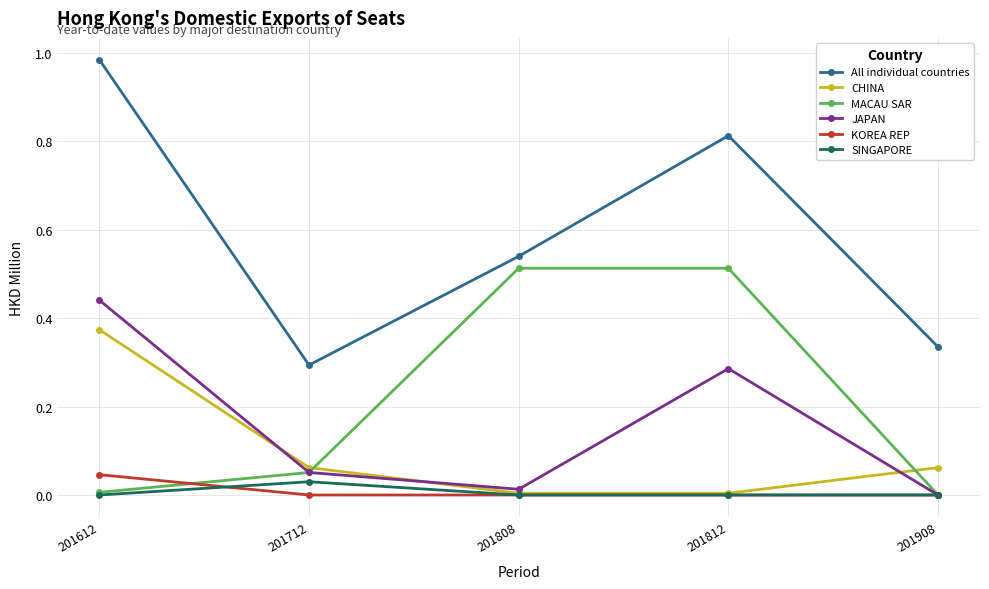

Which series changed the most between 201812 and 201908?

MACAU SAR